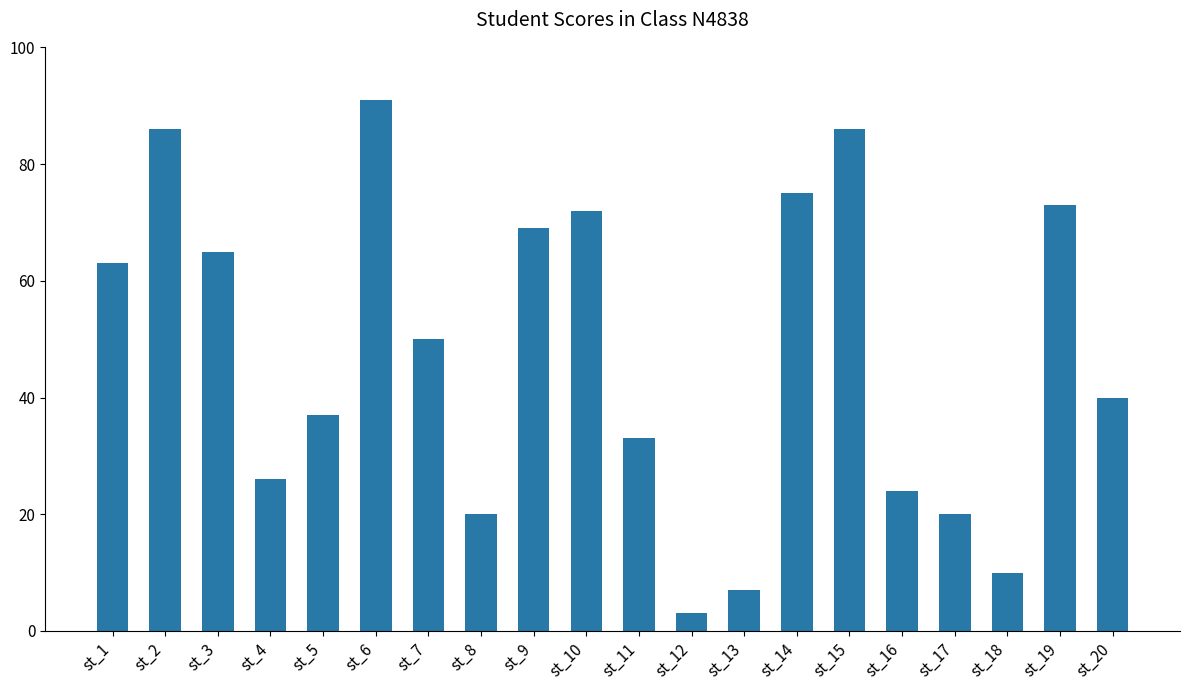

True or false: the data shows 40 at st_9.

False